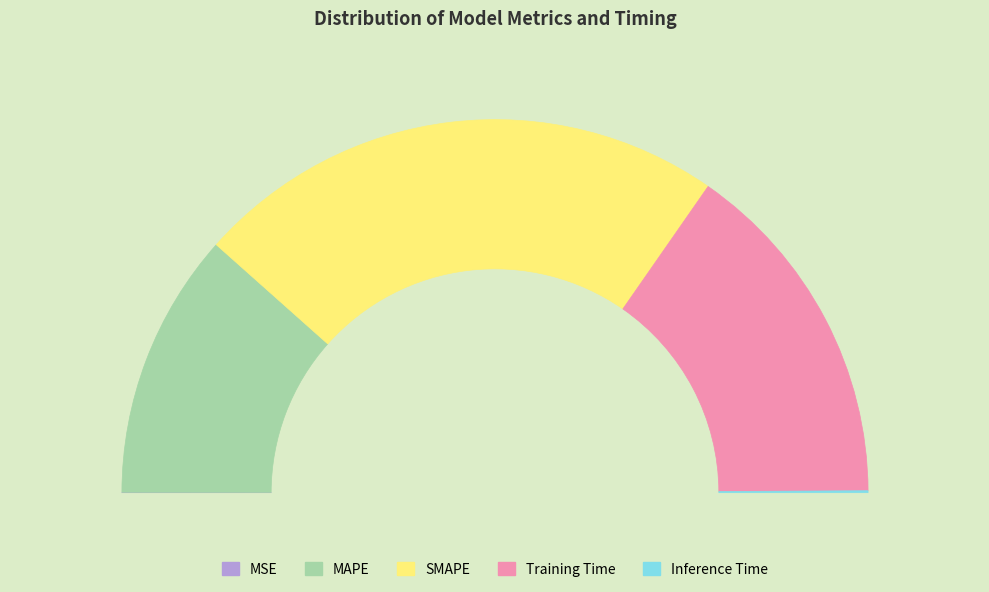

Is it true that MAPE is 23% of the pie?

True